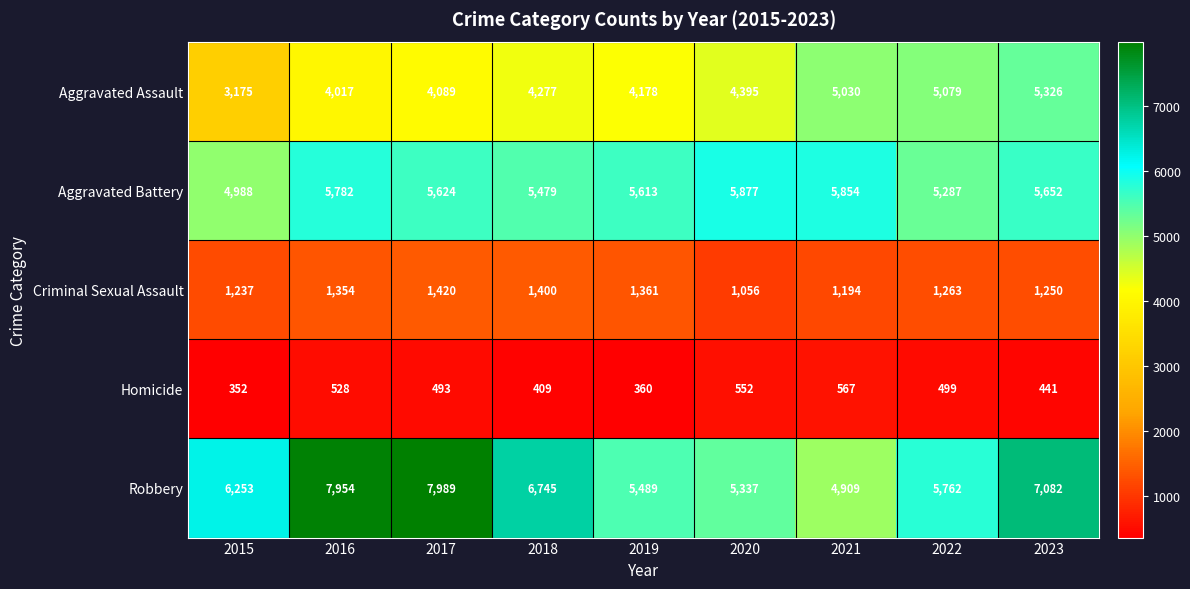

What is the difference between the Aggravated Battery values at 2016 and 2023?

130